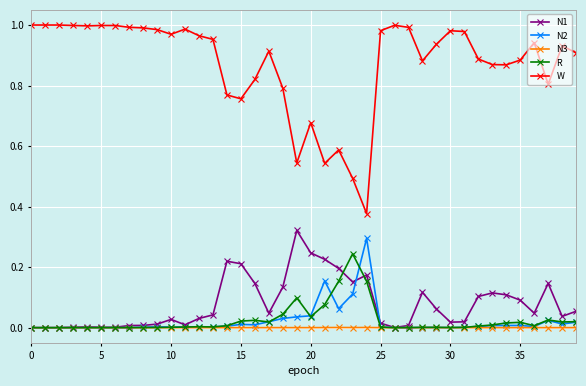

True or false: N2 has more than 0 interior local peaks.

True